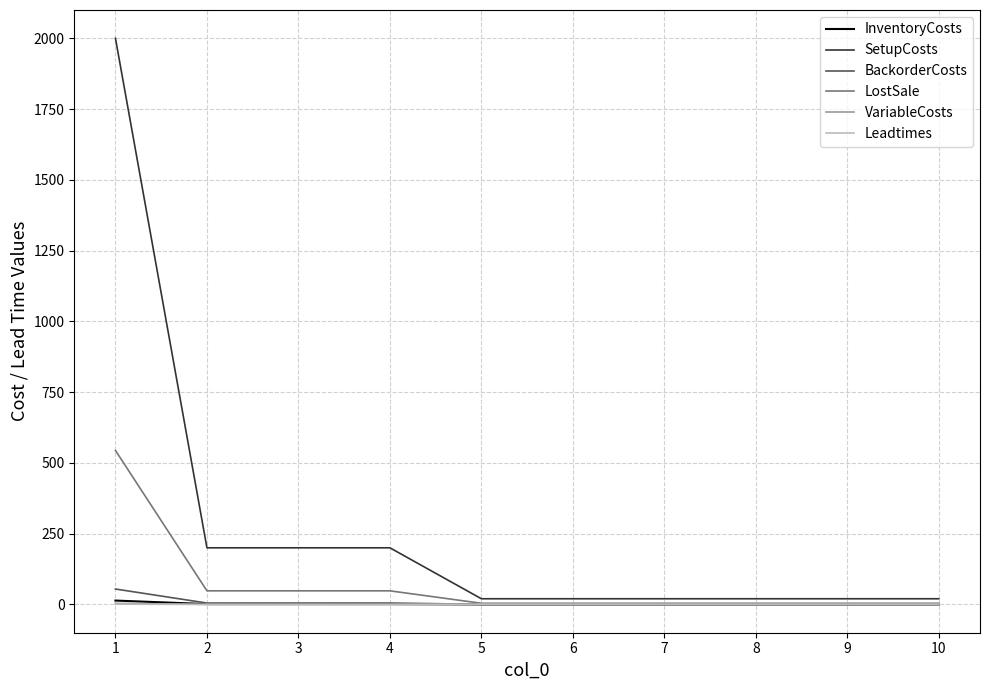

Is the value of SetupCosts at 4 greater than the value of InventoryCosts at 5?

Yes